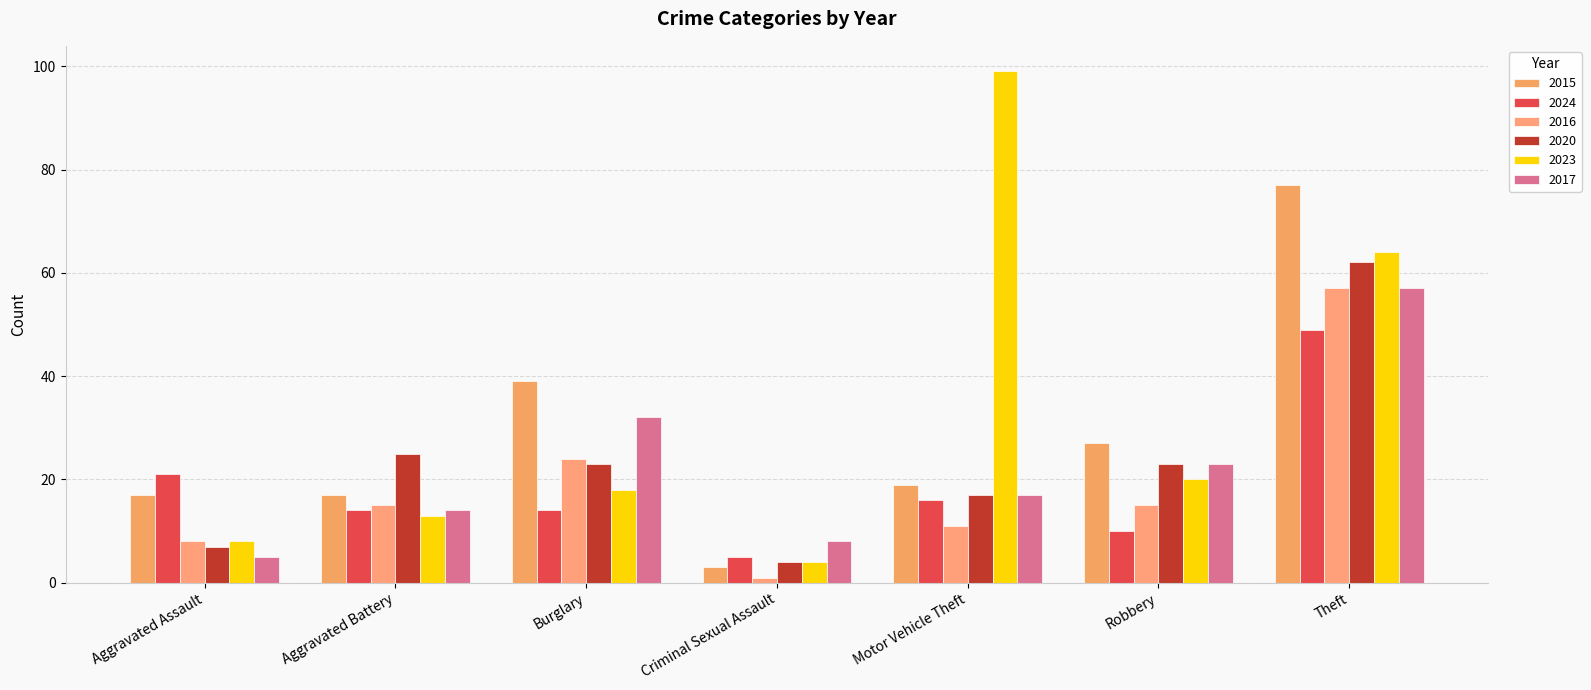

Rank the series at Burglary from highest to lowest value.

2015, 2017, 2016, 2020, 2023, 2024